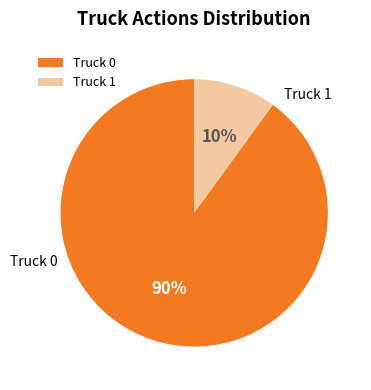

To the nearest percent, what is the difference between the Truck 0 and Truck 1 slice percentages?

80%